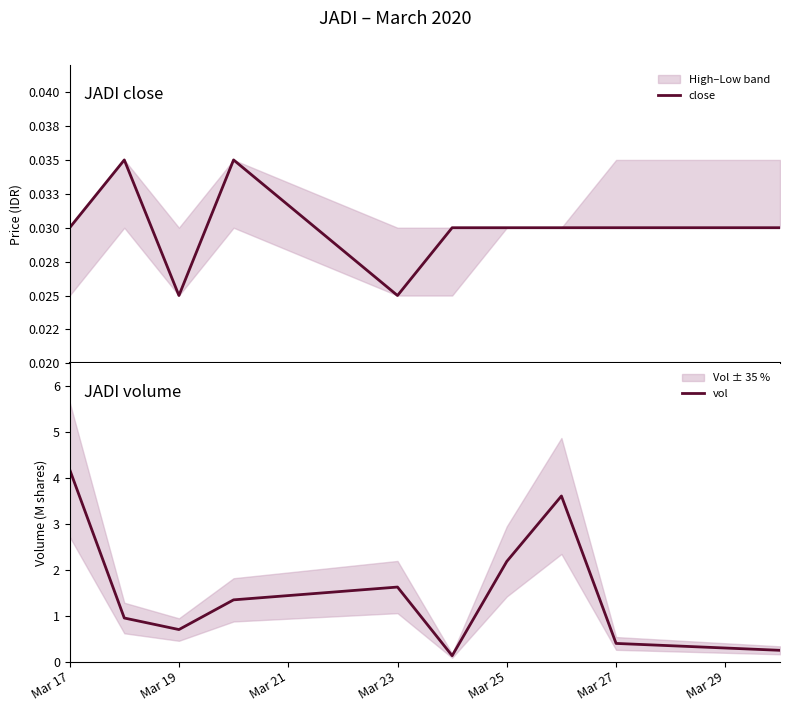

What is the highest value of the vol series?

4.2